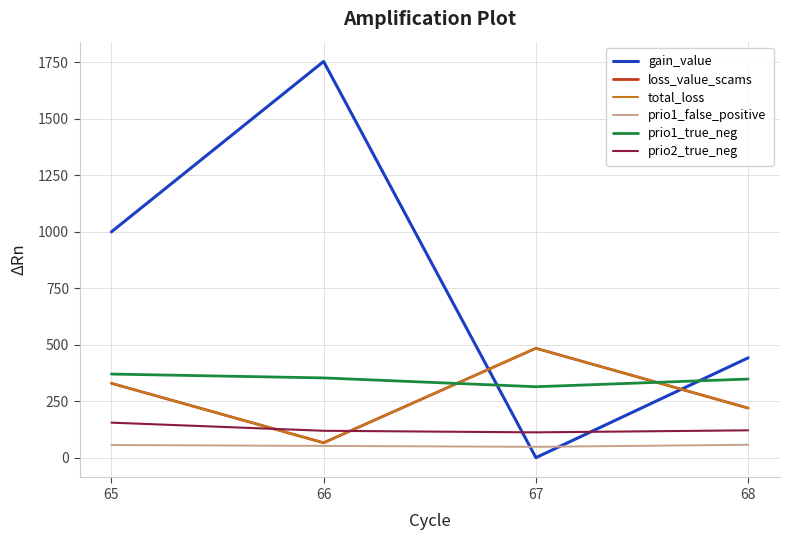

How many intersections are there between prio2_true_neg and total_loss?

2